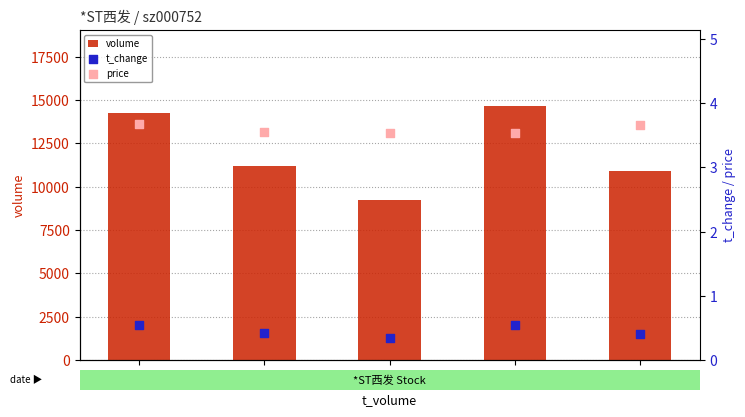

Which series has the largest Y range (max minus min)?

volume